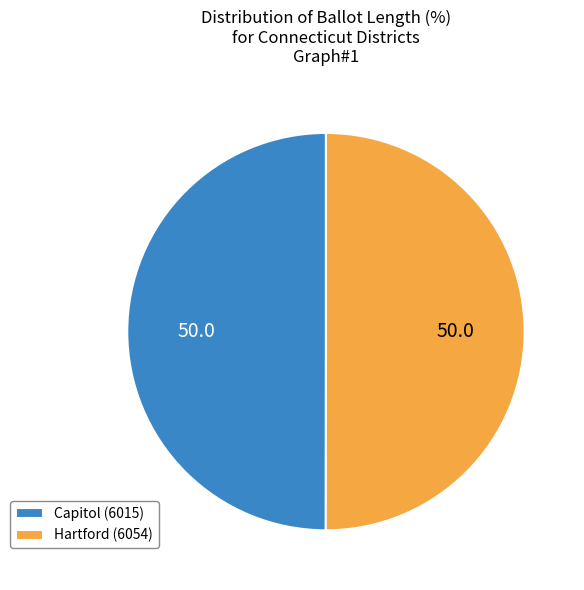

True or false: Hartford (6054) accounts for 60% of the total.

False